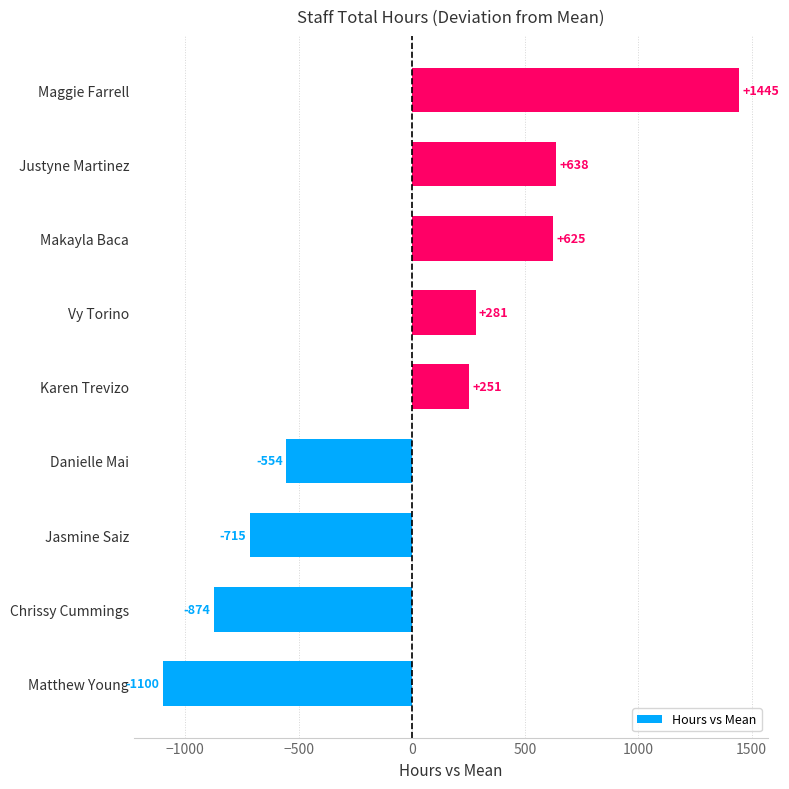

Where is the data nearest to the value 172?

Karen Trevizo